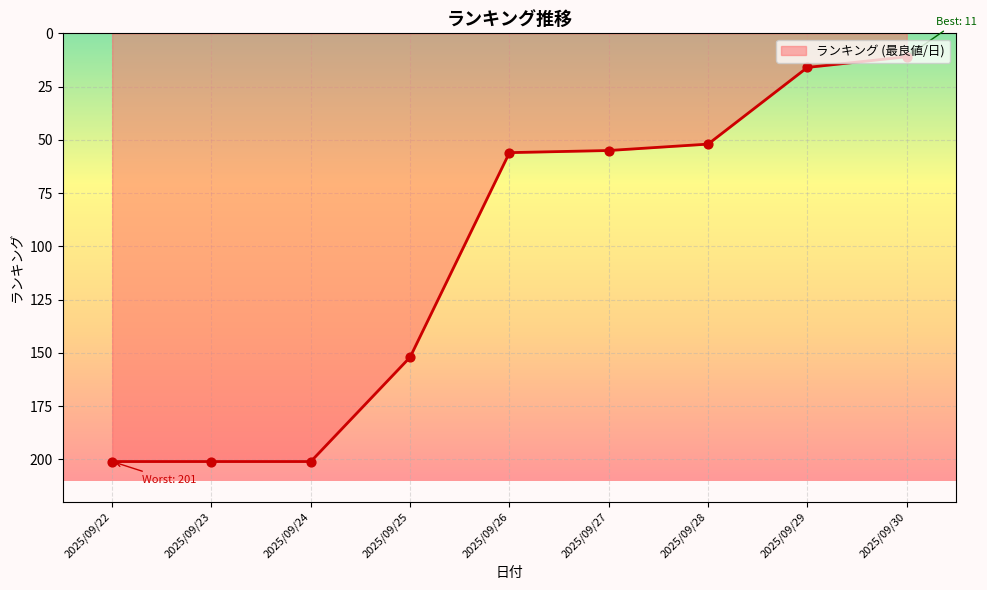

Which has a higher value, 2025/09/29 or 2025/09/26?

2025/09/26